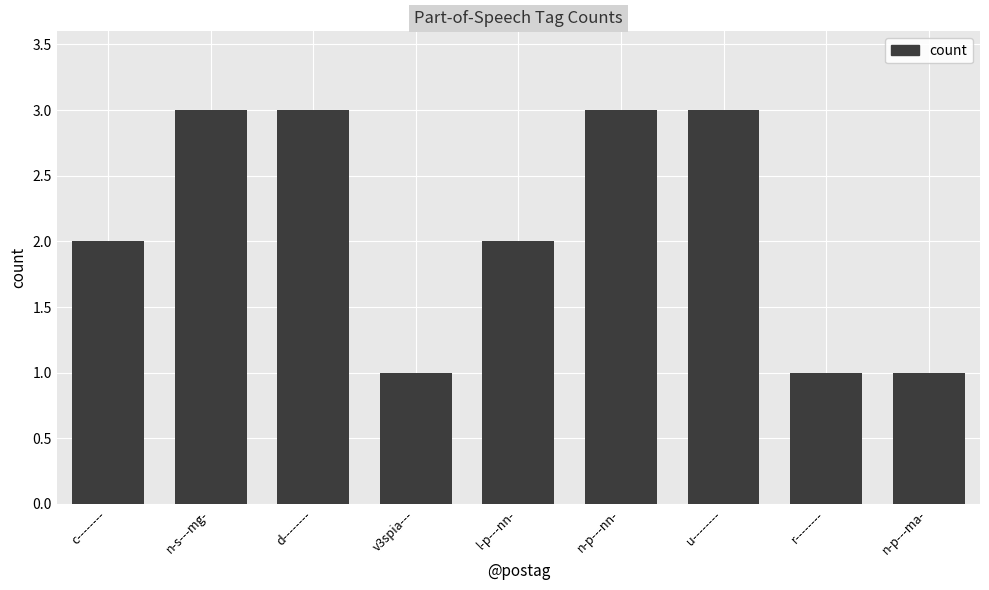

What is the label of the 9th bar from the left?

n-p---ma-